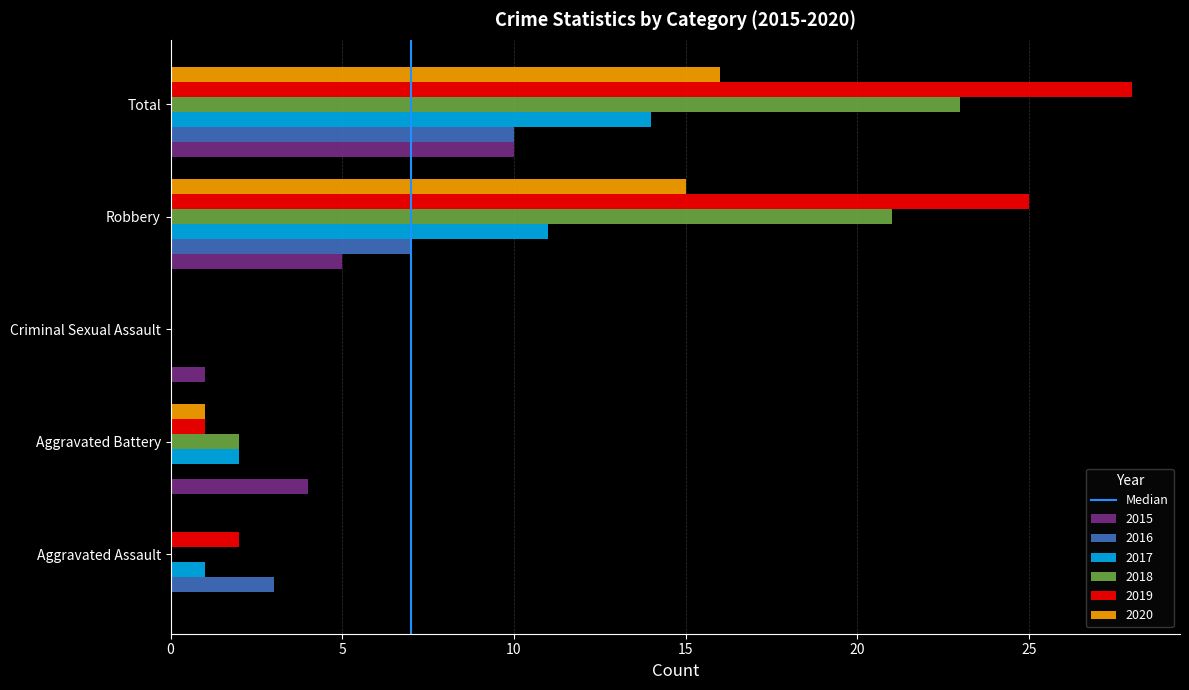

How many series are shown in this chart?

6